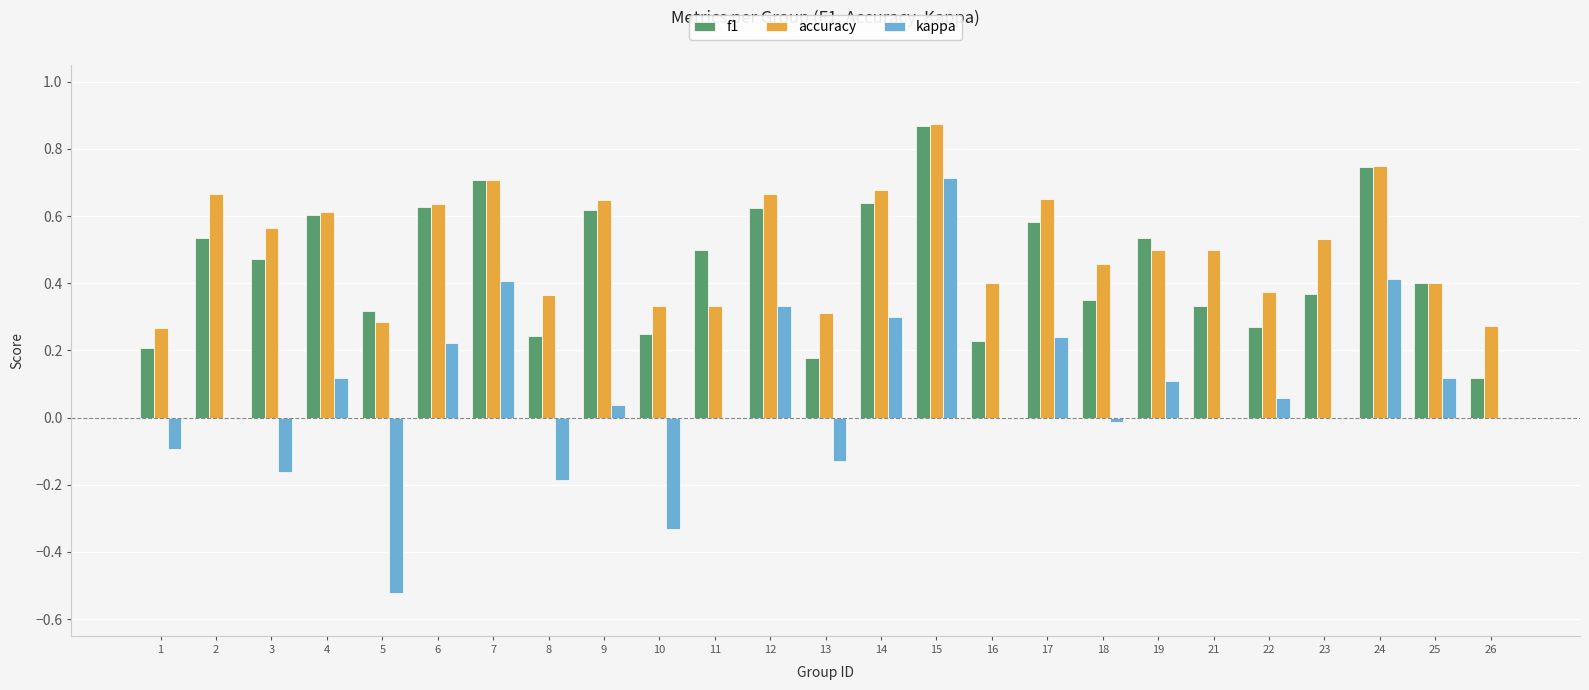

What is the sum of all accuracy values?

12.8